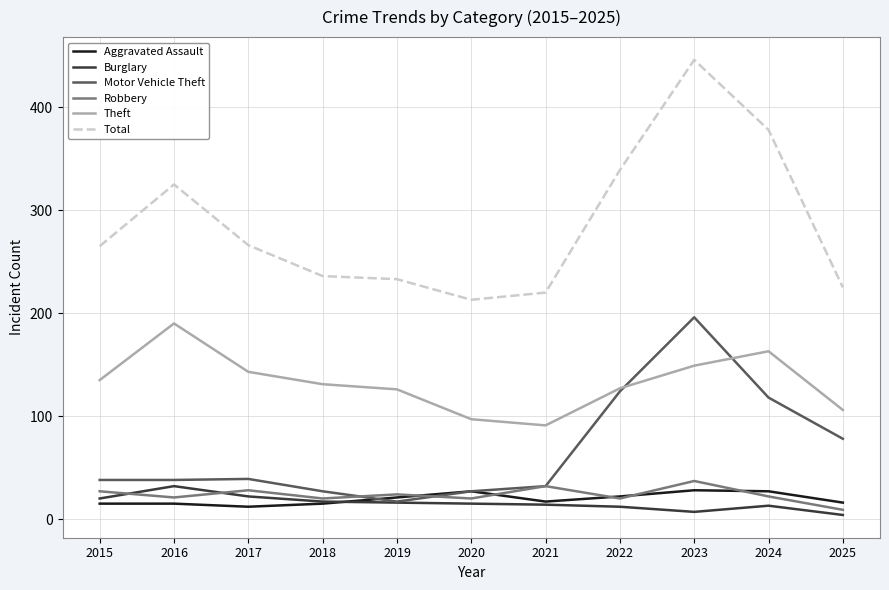

True or false: Total has more than 1 points higher than both neighbors.

True